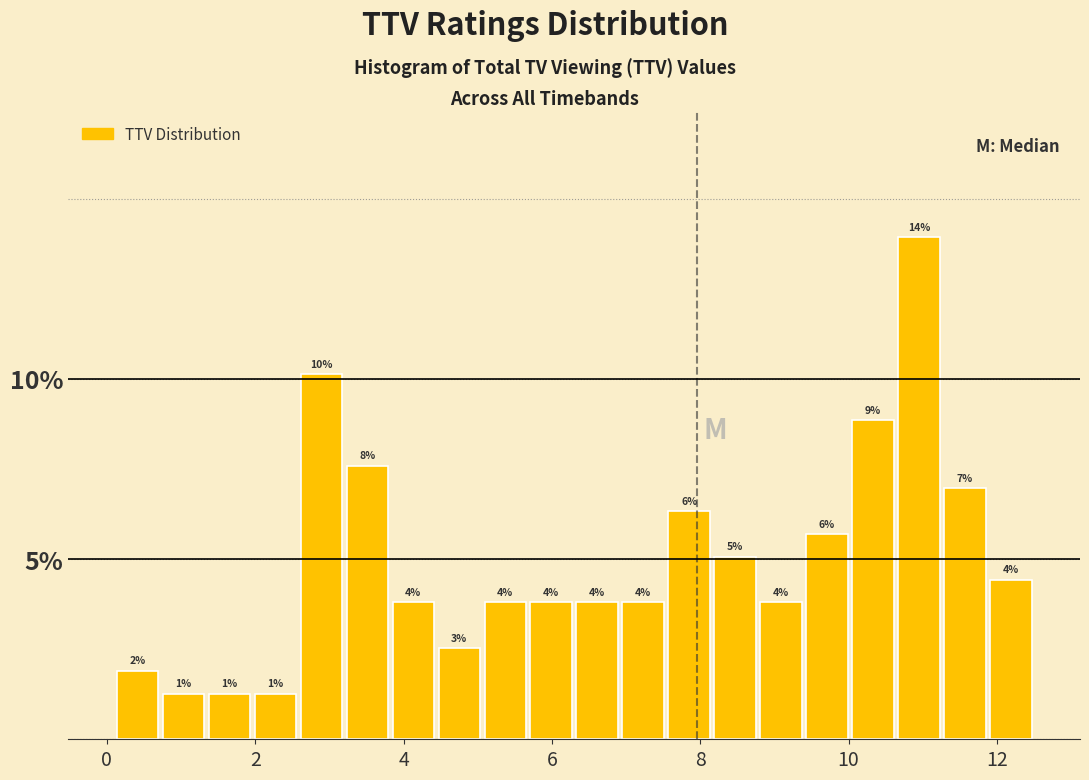

Around what value on the x-axis is the tallest bar? Give the approximate position of its centre, as read against the axis.

11.0